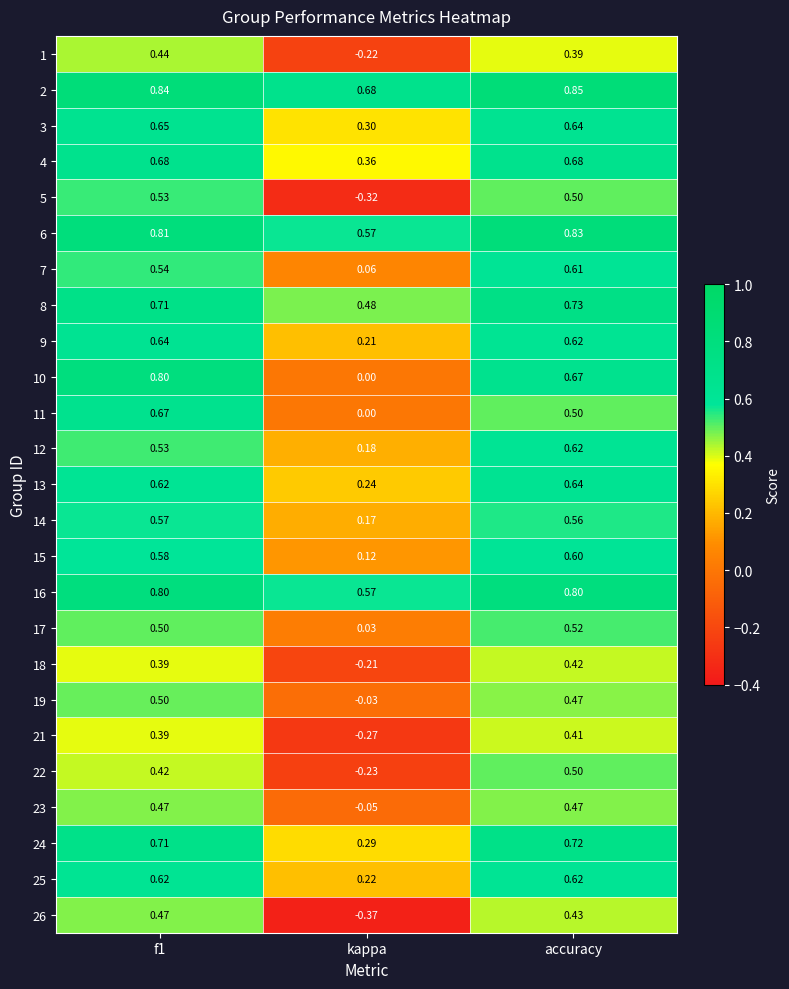

Which category has the highest value across all series?

accuracy